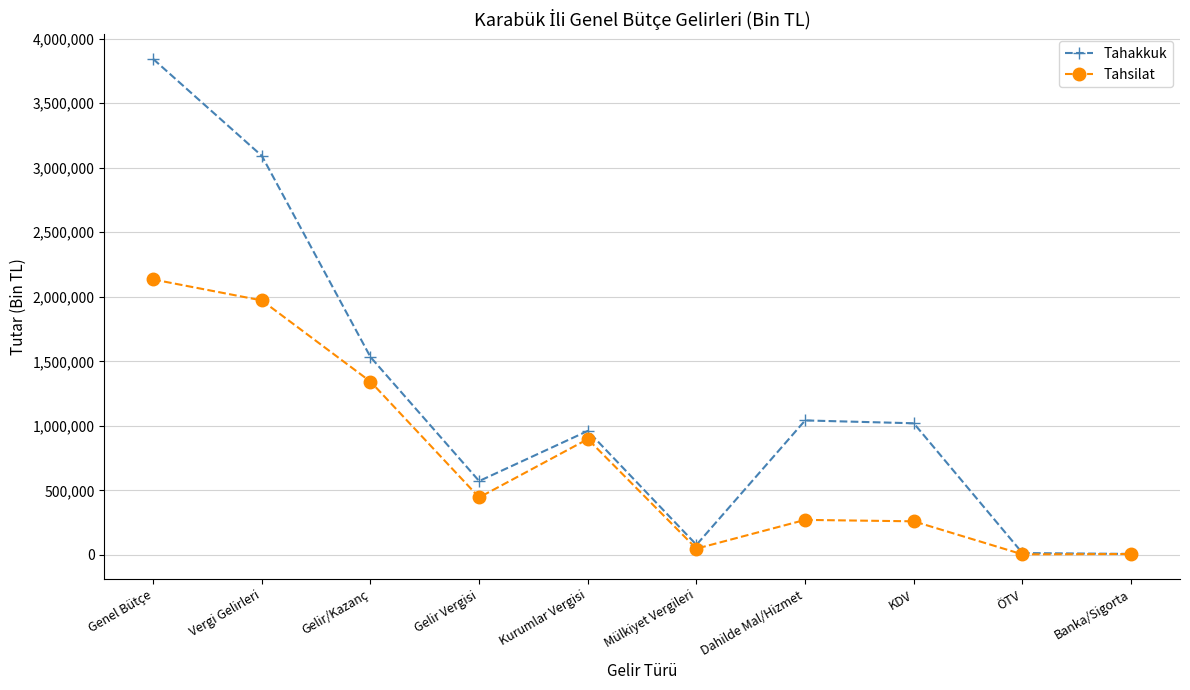

What is the label of the 5th point from the left?

Kurumlar Vergisi